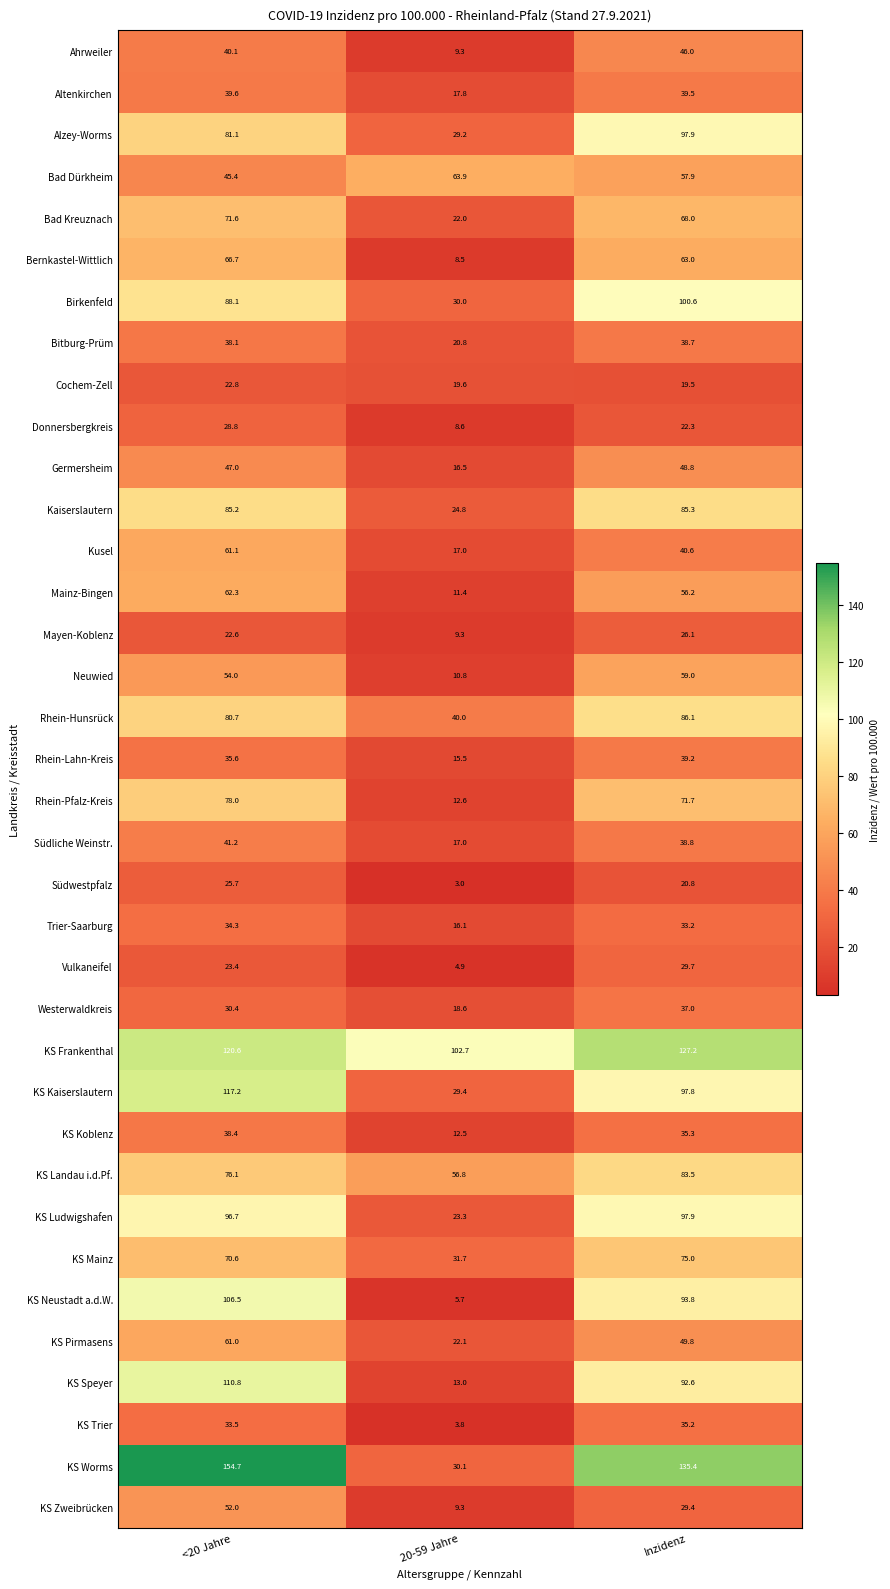

How many data points in KS Frankenthal are above 120?

2